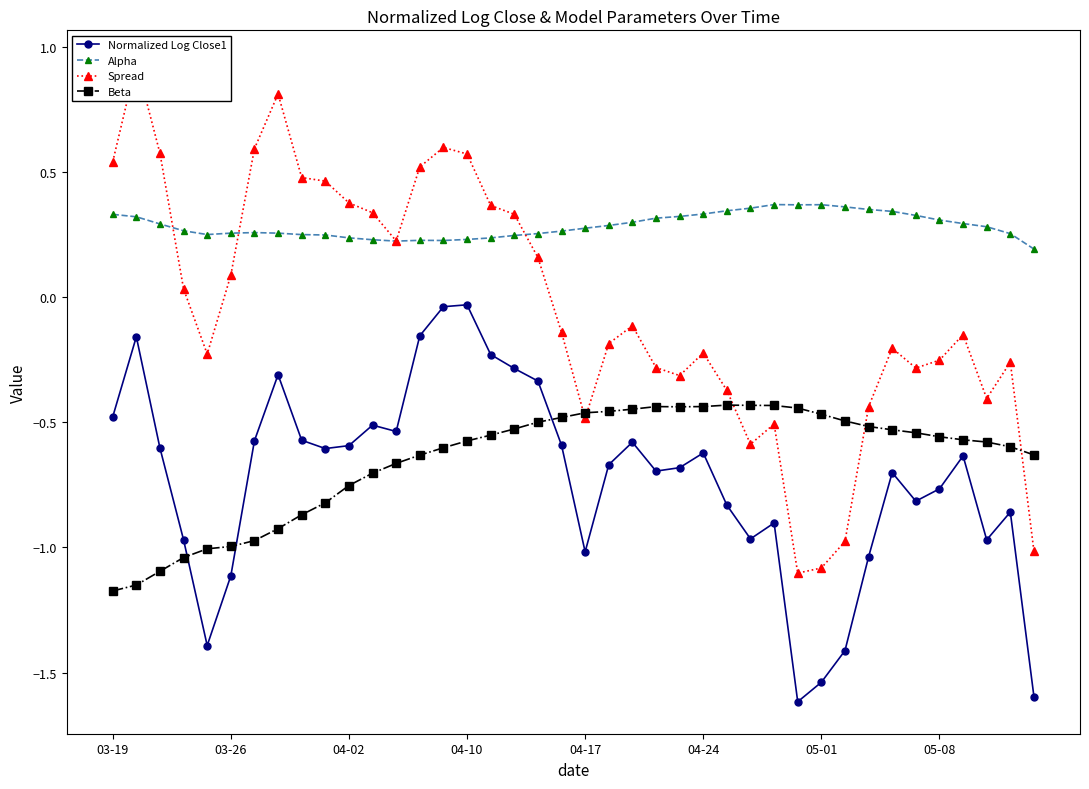

Which series has the largest range (max minus min)?

Spread